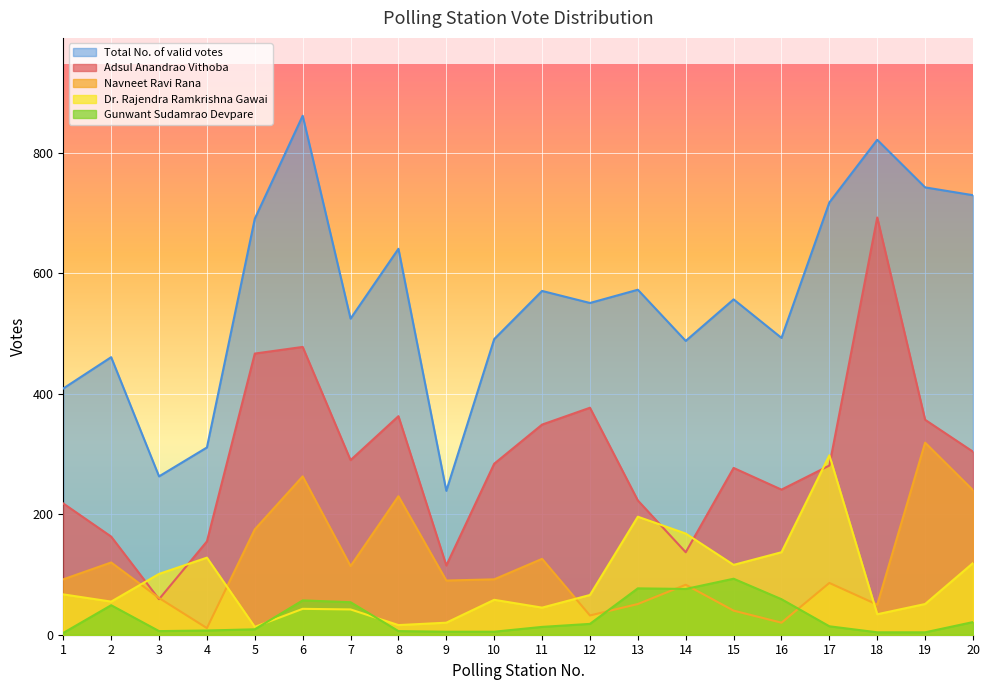

What is the average value of the Total No. of valid votes series?

557